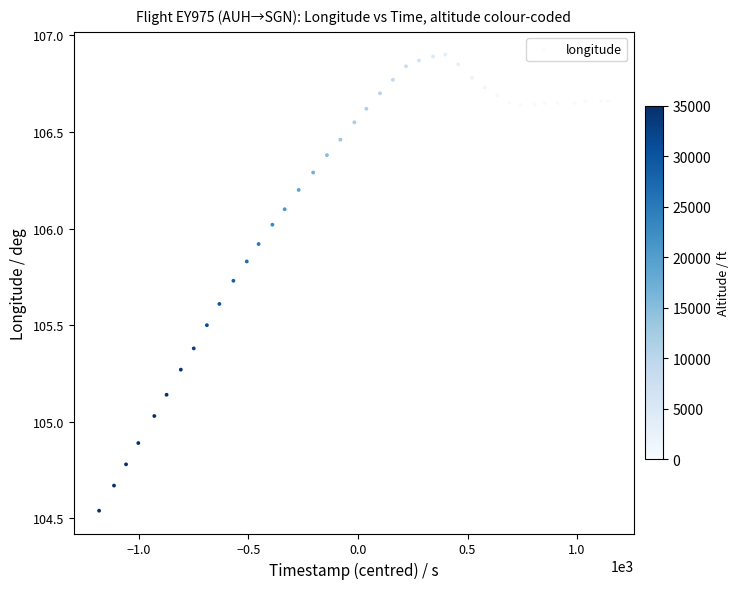

What is the range of Y values (max minus min)?

2.4